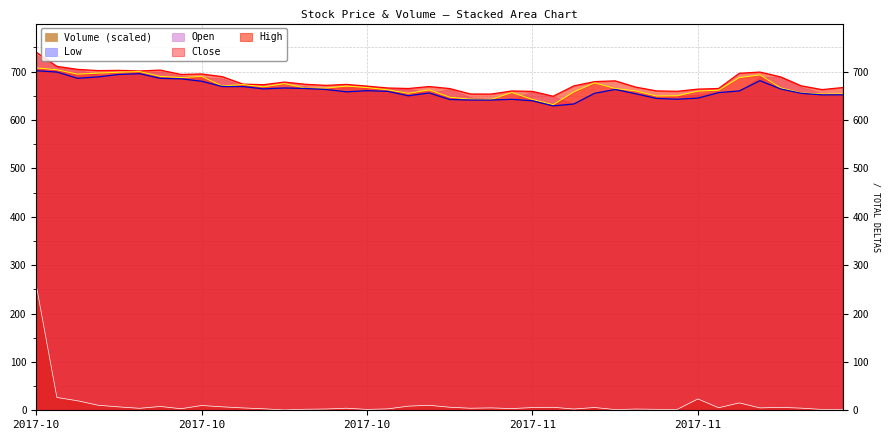

Which category has the highest value in the Volume series?

2017-10